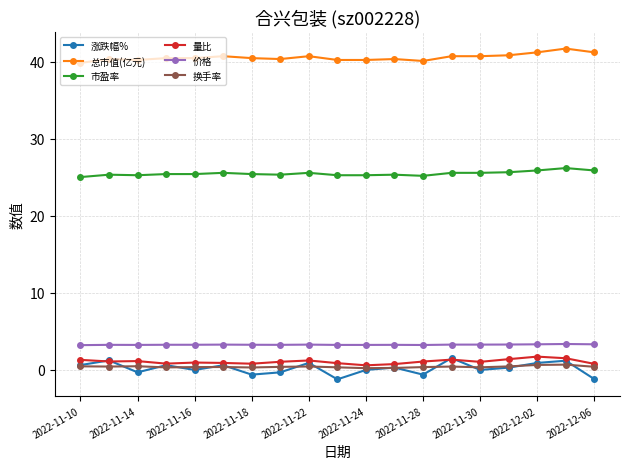

What is the maximum value shown in the chart?

41.7